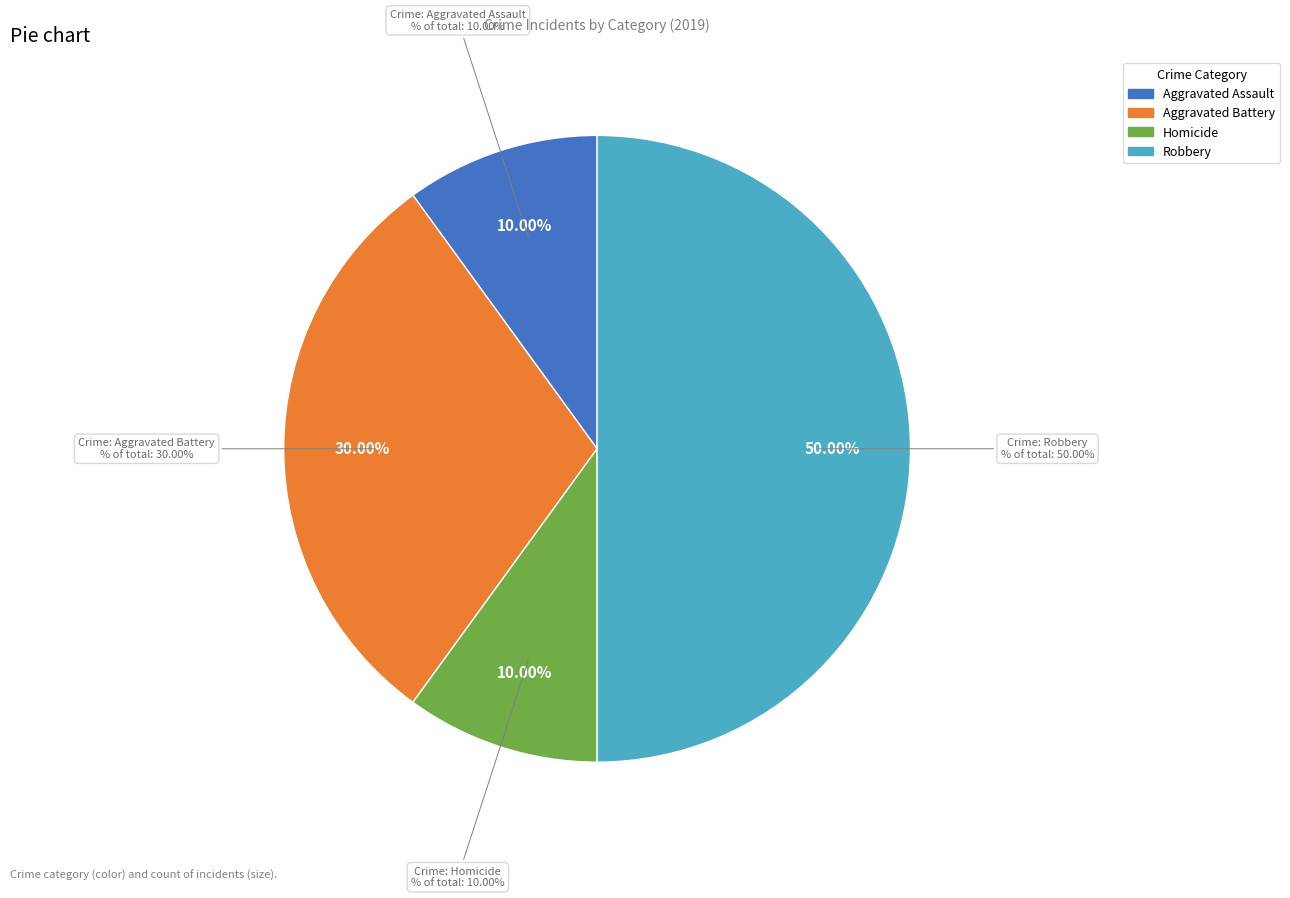

Is there any slice that represents more than half of the pie?

No